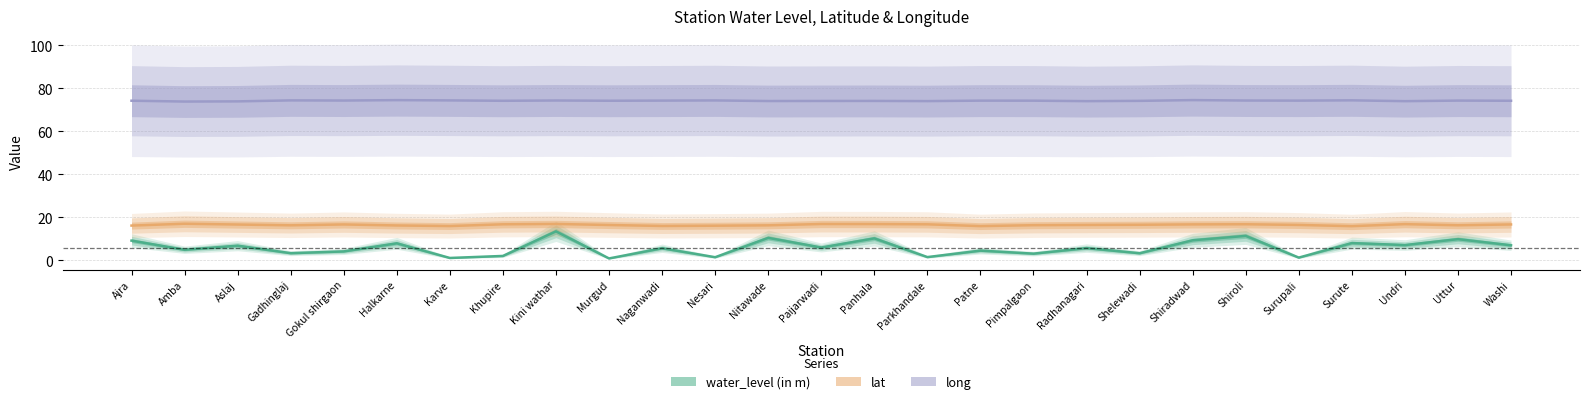

What is the smallest value displayed?

0.8